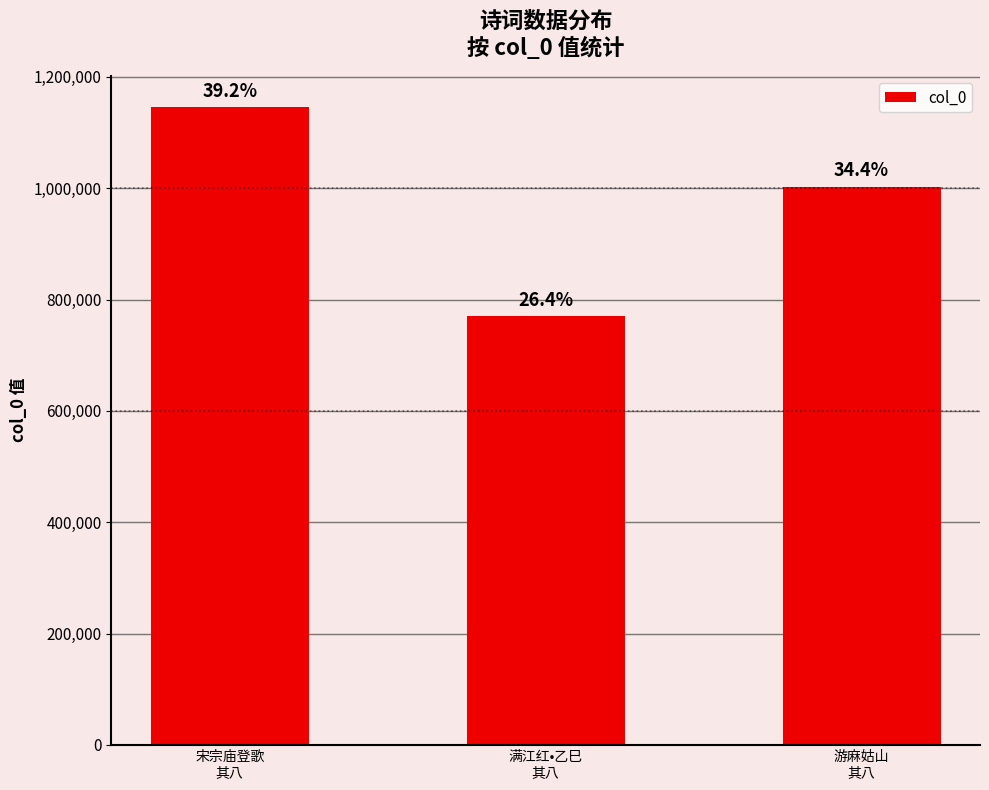

What is the label of the 1st bar from the left?

宋宗庙登歌
其八